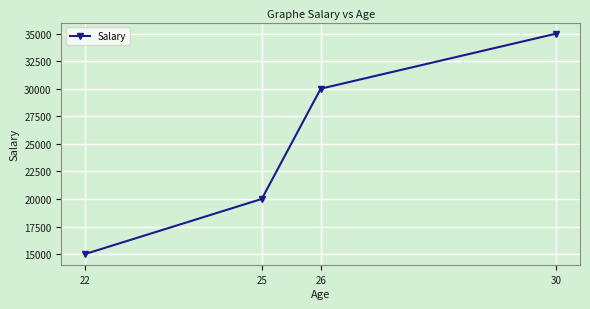

Reading left to right, extract all data points from this chart.

22=15000	25=20000	26=30000	30=35000